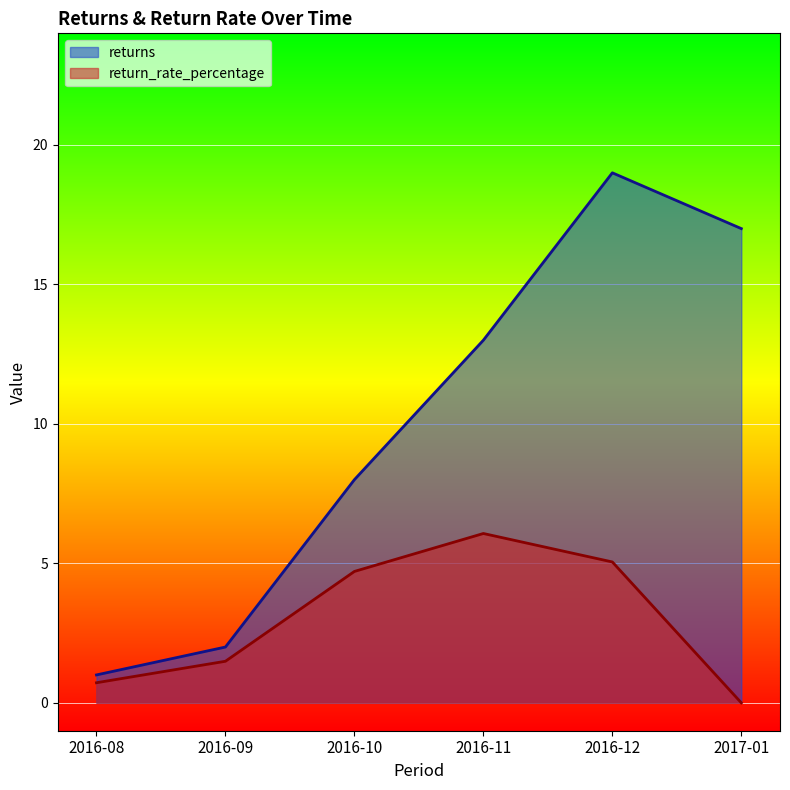

The value of returns at 2016-09 is 1.2. True or false?

False